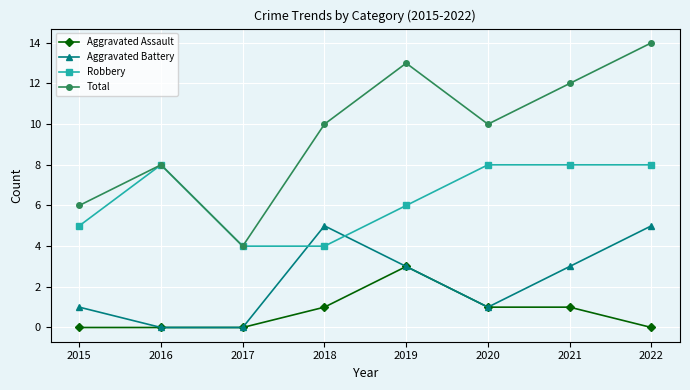

What is the difference between the maximum and minimum values in the Aggravated Battery series?

5